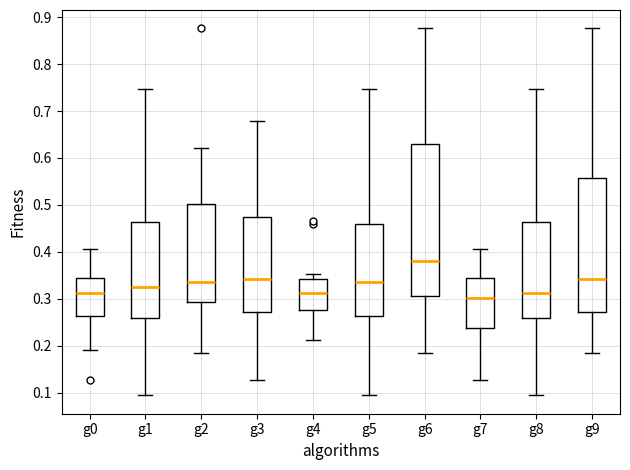

Comparing the boxes themselves (not the whiskers), which one is the tallest?

g6